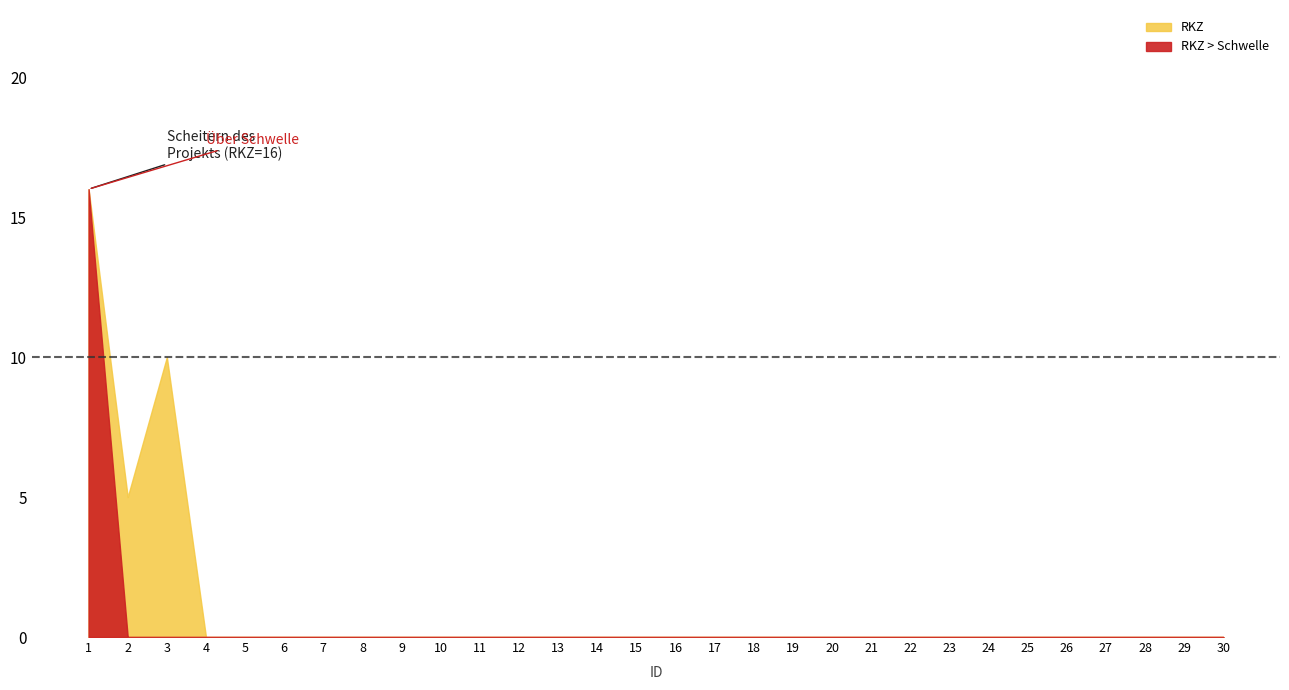

Rank the categories by value from highest to lowest.

1, 3, 2, 4, 5, 6, 7, 8, 9, 10, 11, 12, 13, 14, 15, 16, 17, 18, 19, 20, 21, 22, 23, 24, 25, 26, 27, 28, 29, 30